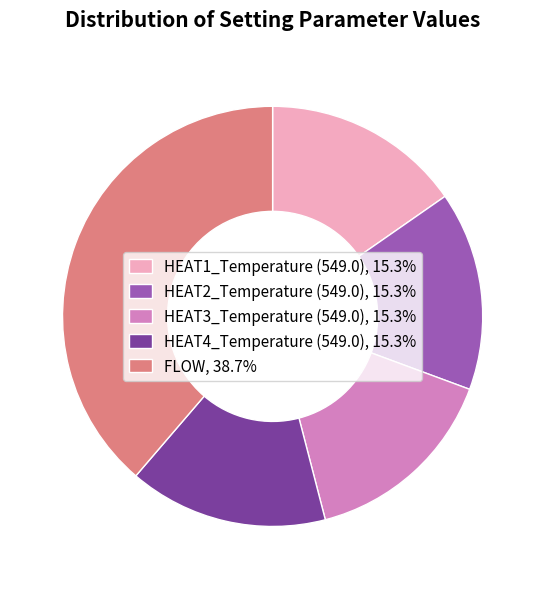

Does any single category account for the majority?

No